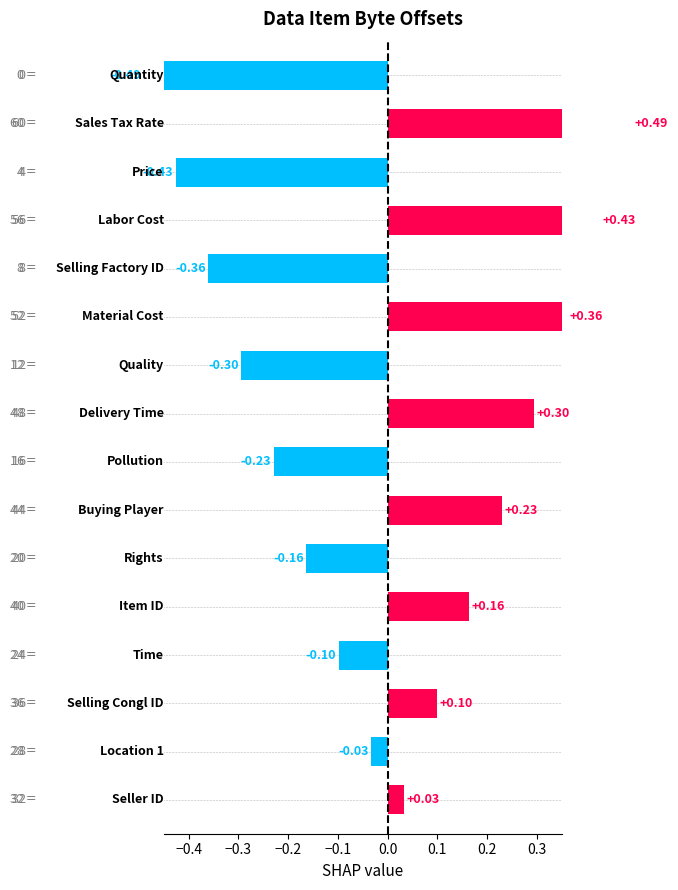

What is the minimum value shown in the chart?

-0.5